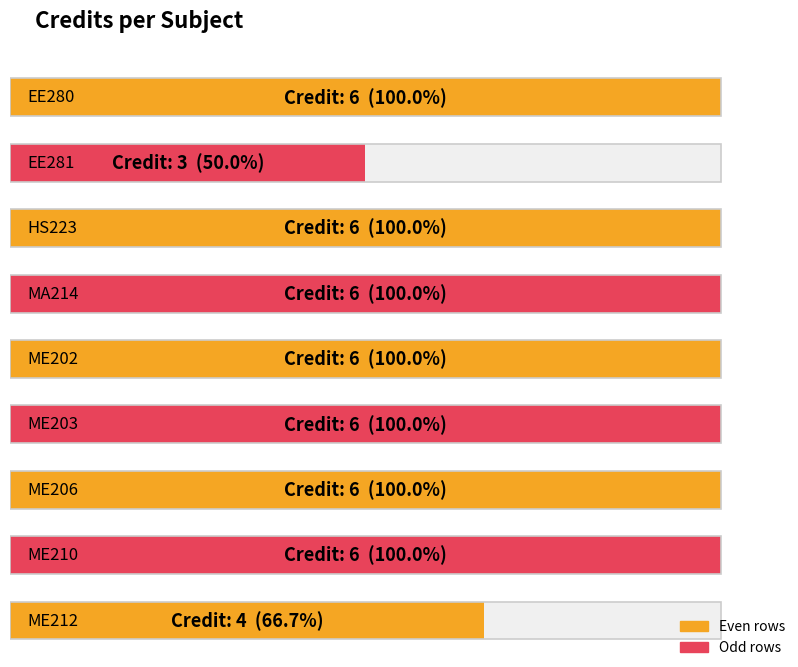

Reading left to right, what are all the values shown in this chart?

EE280=6	EE281=3	HS223=6	MA214=6	ME202=6	ME203=6	ME206=6	ME210=6	ME212=4